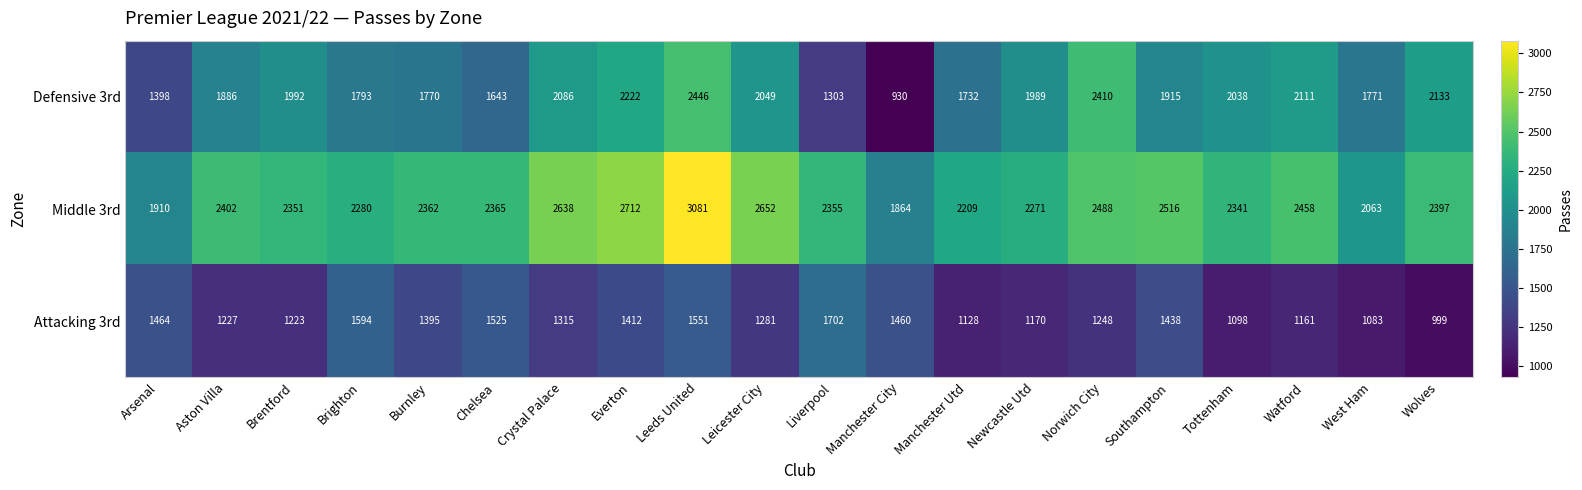

What is the difference between the maximum and minimum values in the Middle 3rd series?

1217